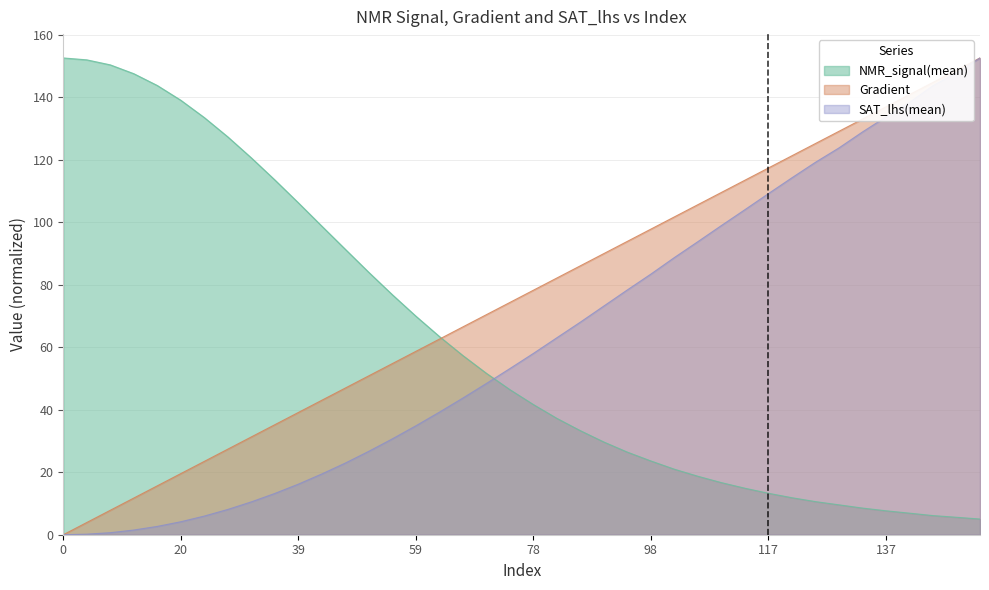

What is the spread (max minus min) of values at 106?

87.0